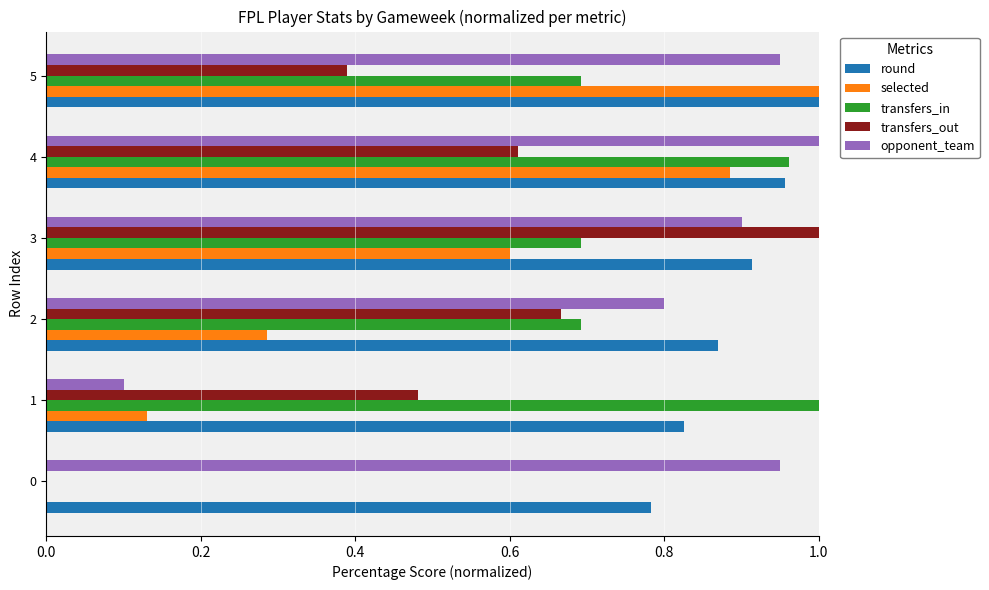

Which series changed the most between 1 and 2?

opponent_team